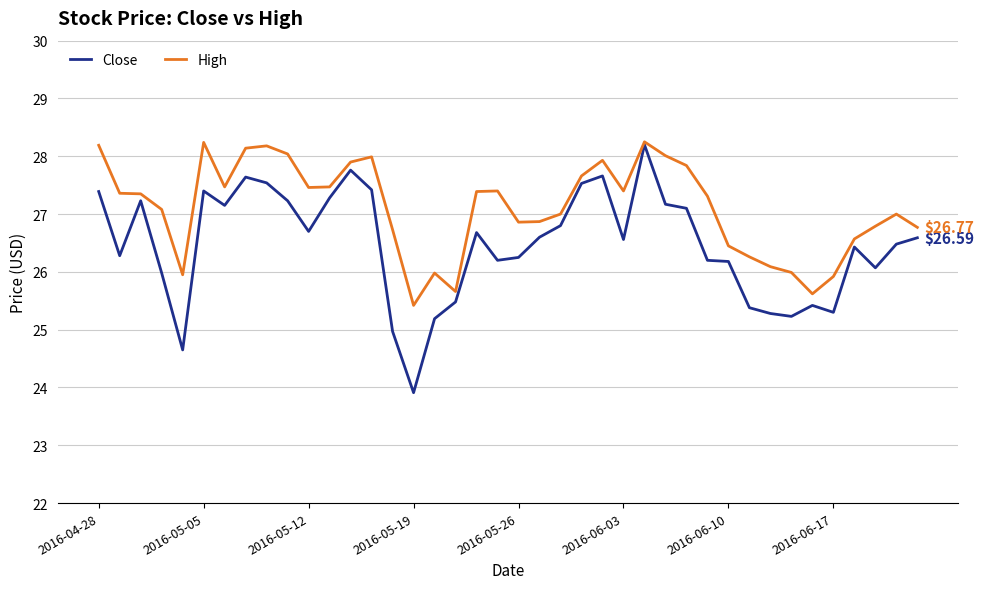

What is the lowest value of the High series?

25.4